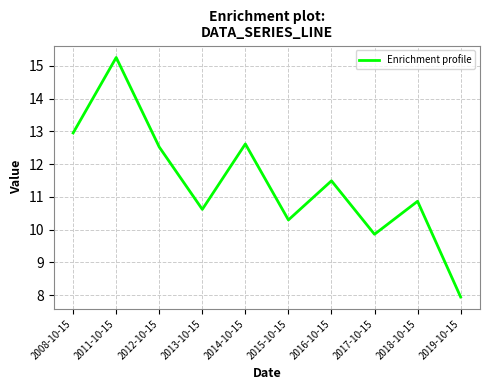

Which label corresponds to the smallest value in the chart?

2019-10-15